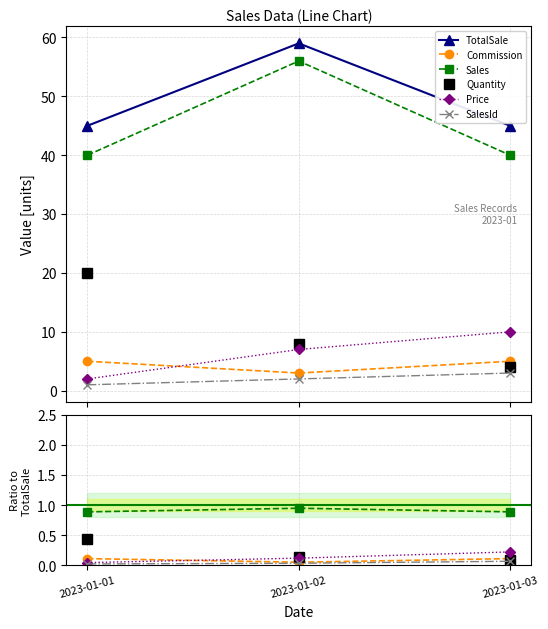

What is the spread (max minus min) of values at 2023-01-03?

44.9